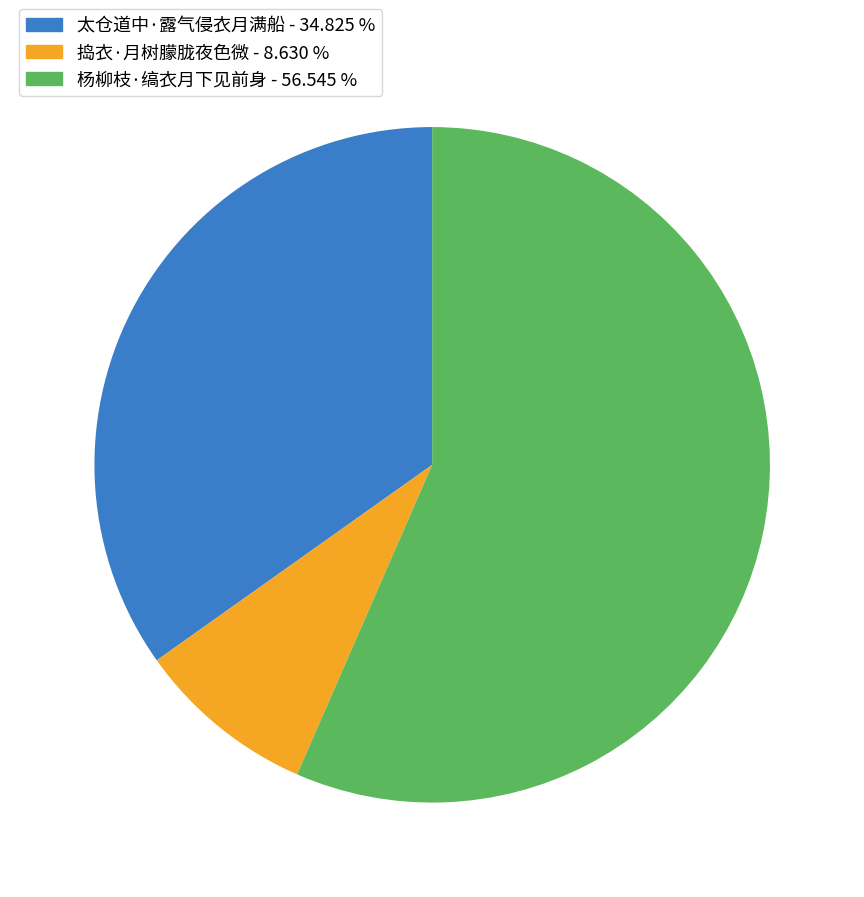

True or false: 杨柳枝·缟衣月下见前身 accounts for 43% of the total.

False